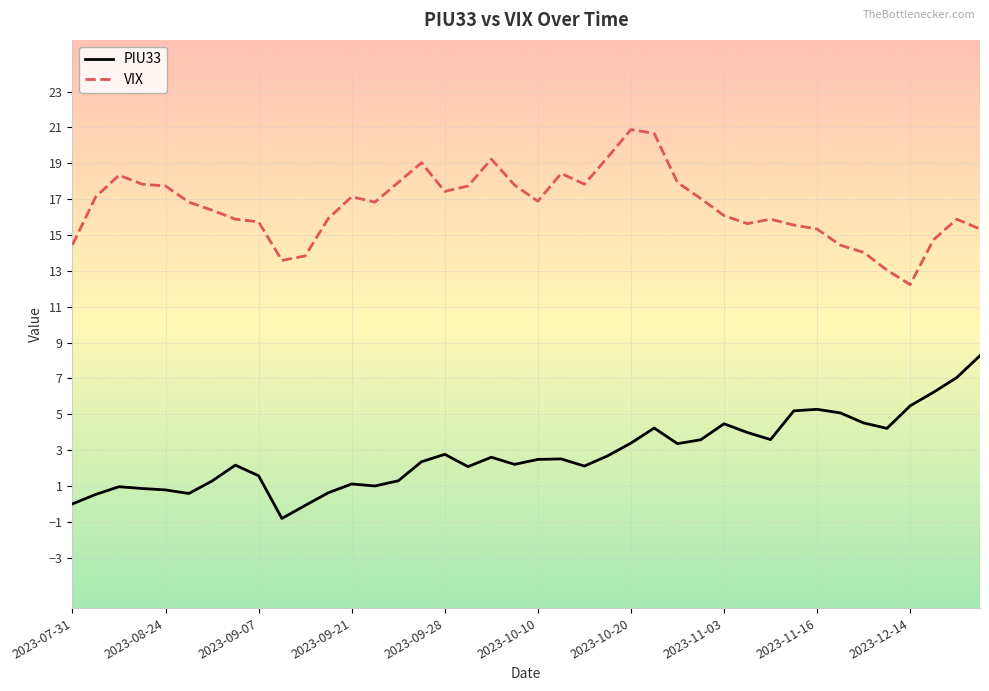

True or false: VIX and PIU33 intersect in this chart.

False